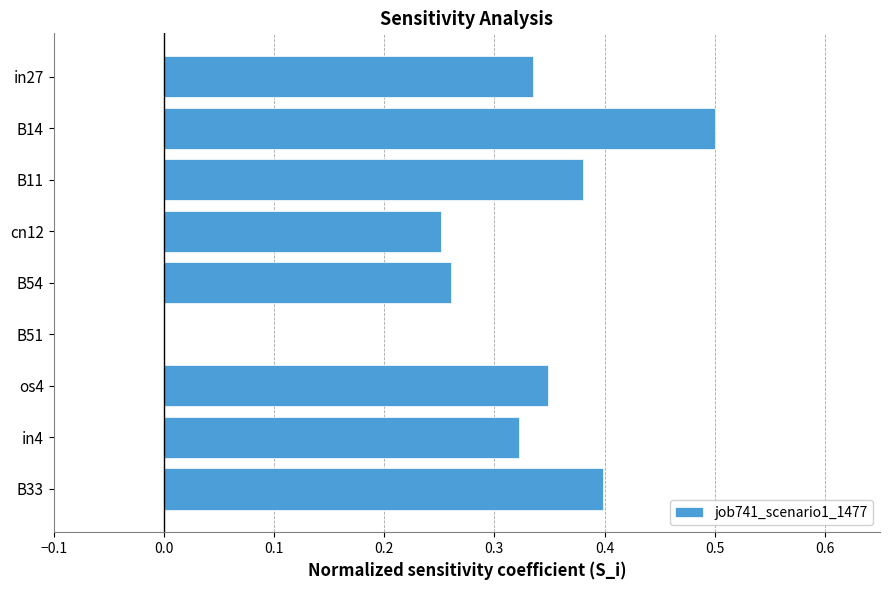

What is the maximum value shown in the chart?

0.5